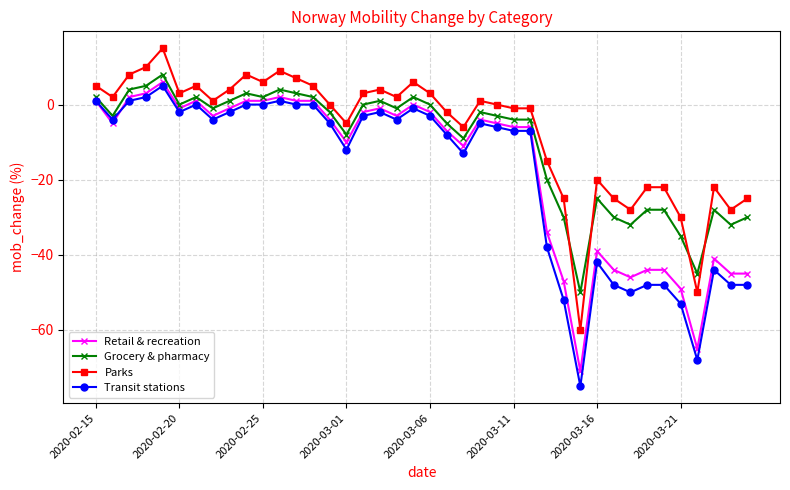

How many categories are shown in the chart?

40